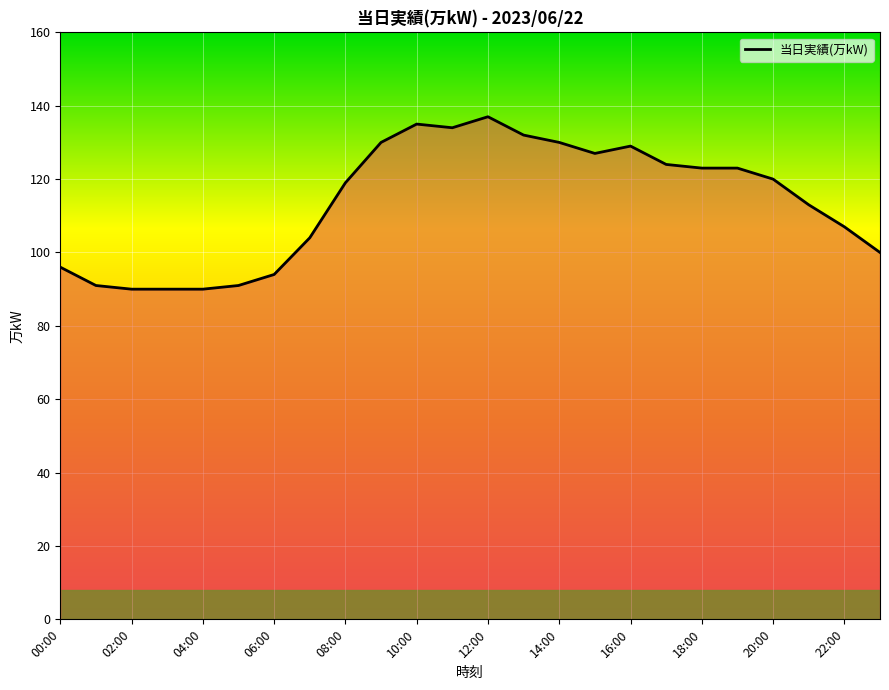

What is the difference between the maximum and minimum values?

47